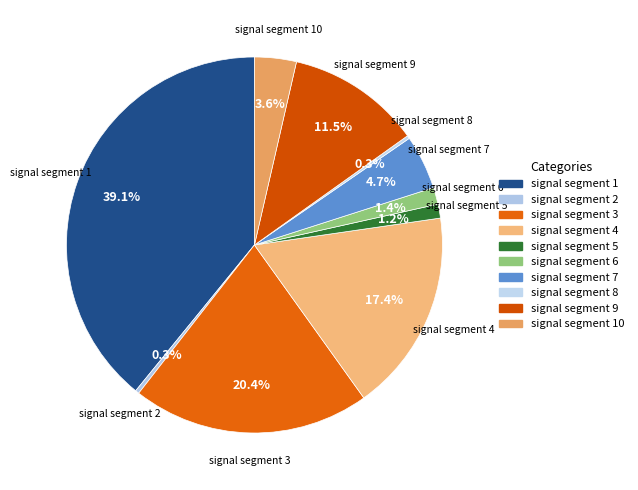

What percentage is the signal segment 5 slice, to the nearest percent?

1%